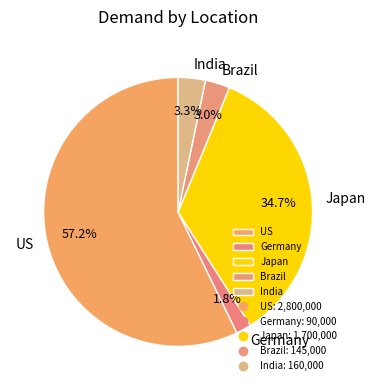

The India slice represents 3% of the pie. True or false?

True